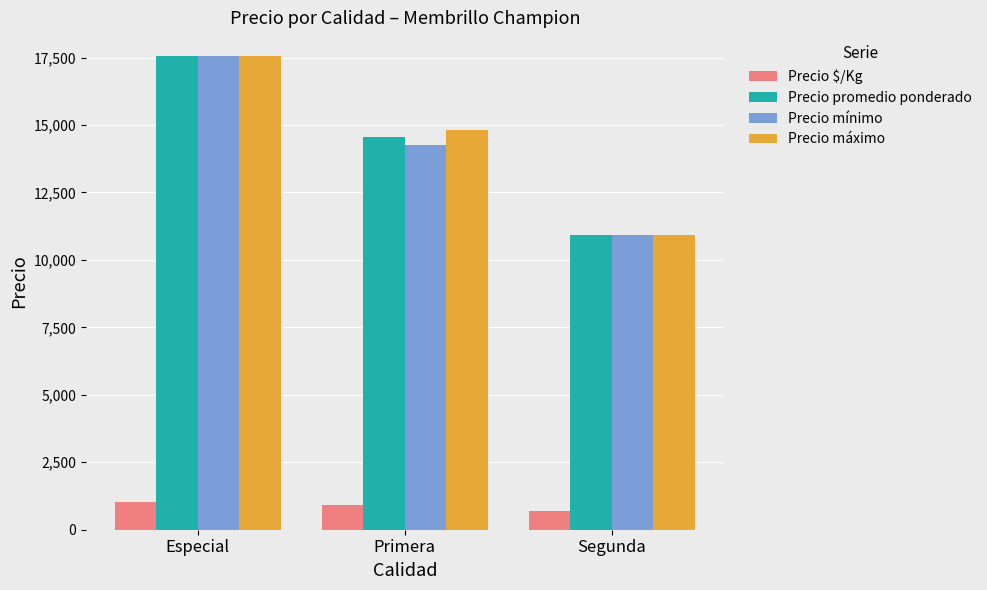

True or false: Precio máximo has a value of 10909 at Segunda.

True